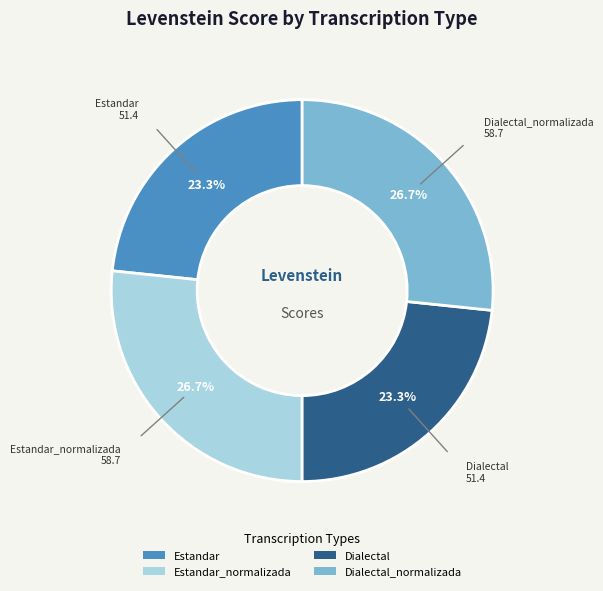

Between Dialectal and Estandar_normalizada, which is larger?

Estandar_normalizada